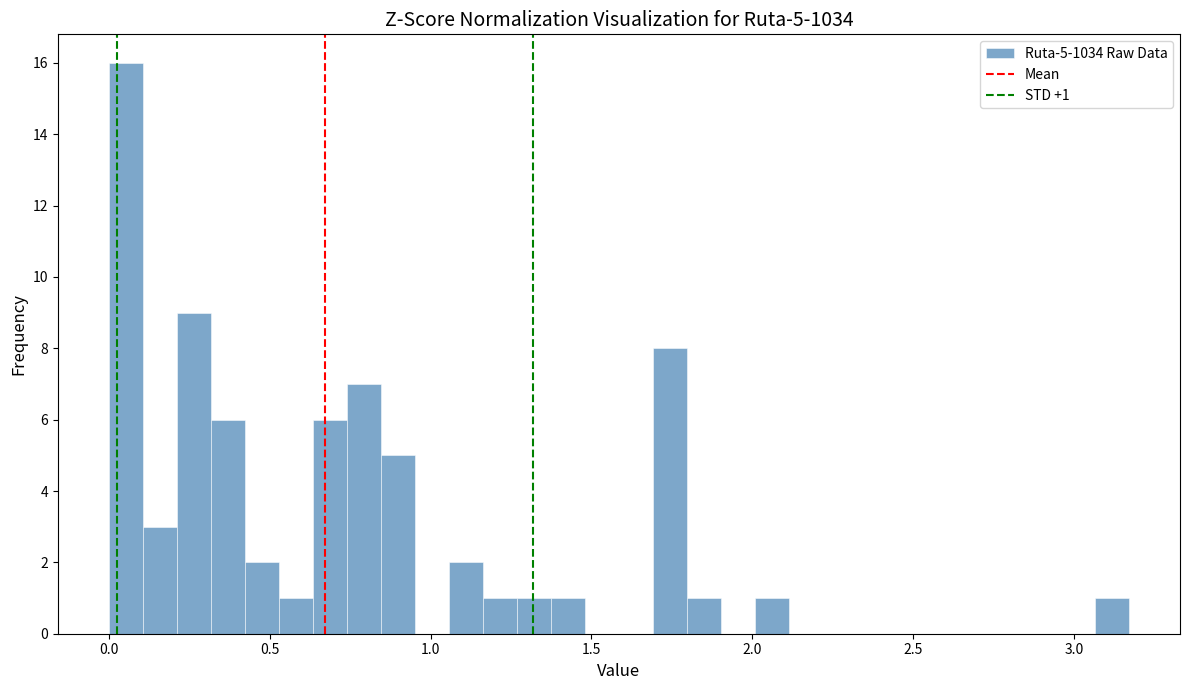

Around what value on the x-axis is the tallest bar? Give the approximate position of its centre, as read against the axis.

0.05